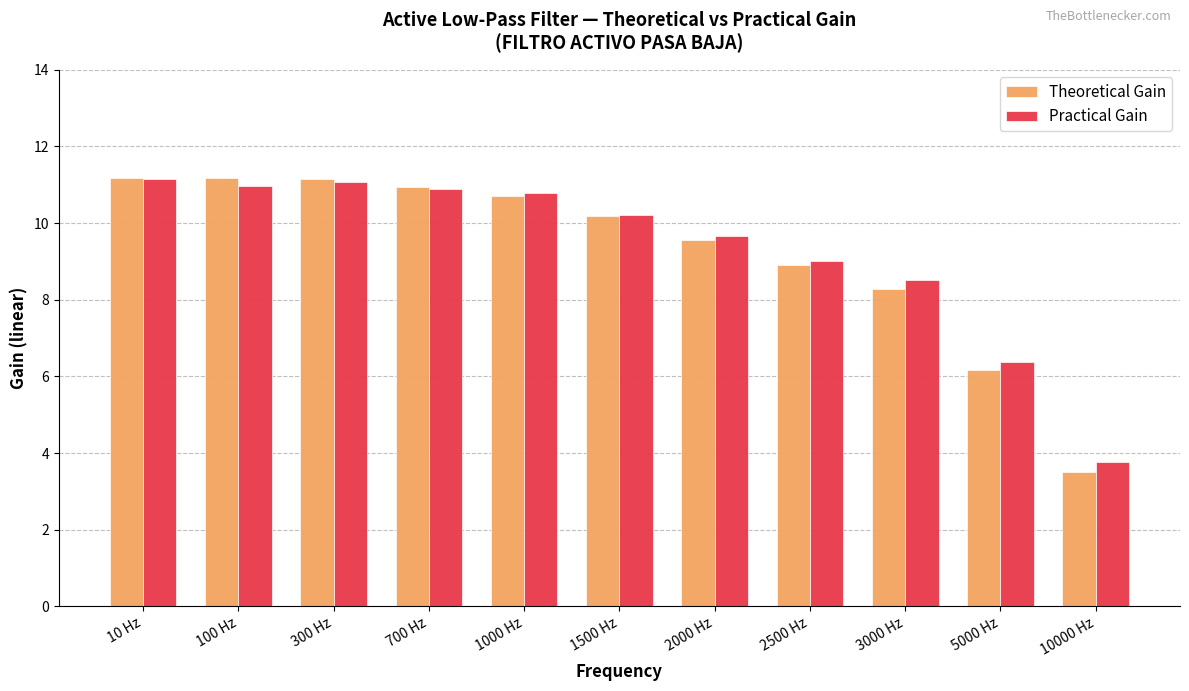

Which series has the widest spread of values?

Theoretical Gain